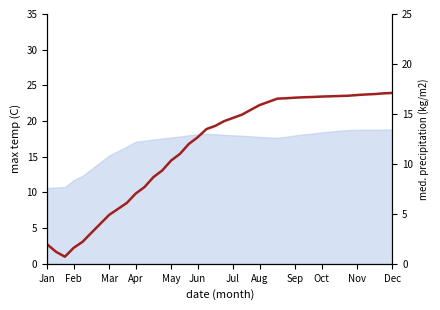

Is it true that col_35 equals 2.3 at Jul?

False